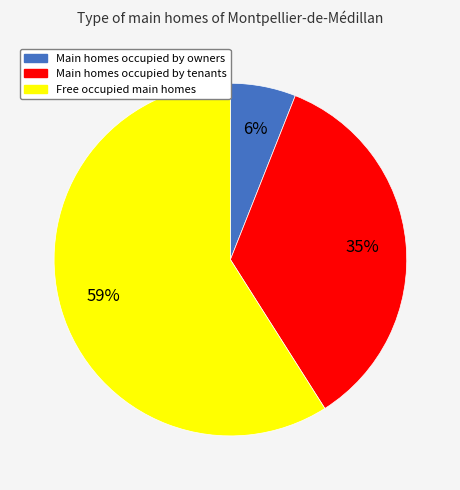

Is there any slice that represents more than half of the pie?

Yes